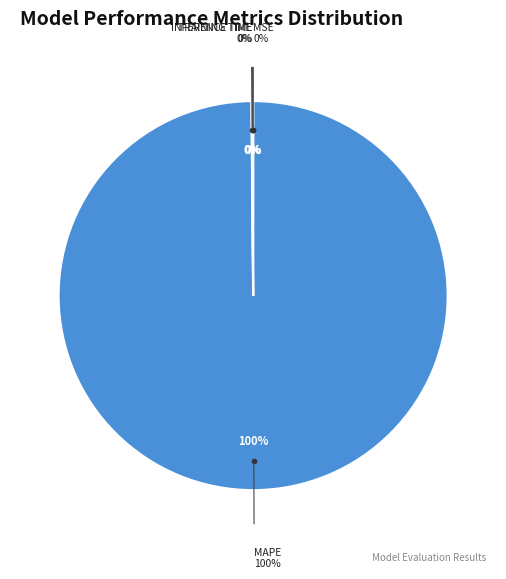

What percentage is the MAPE slice, to the nearest percent?

100%